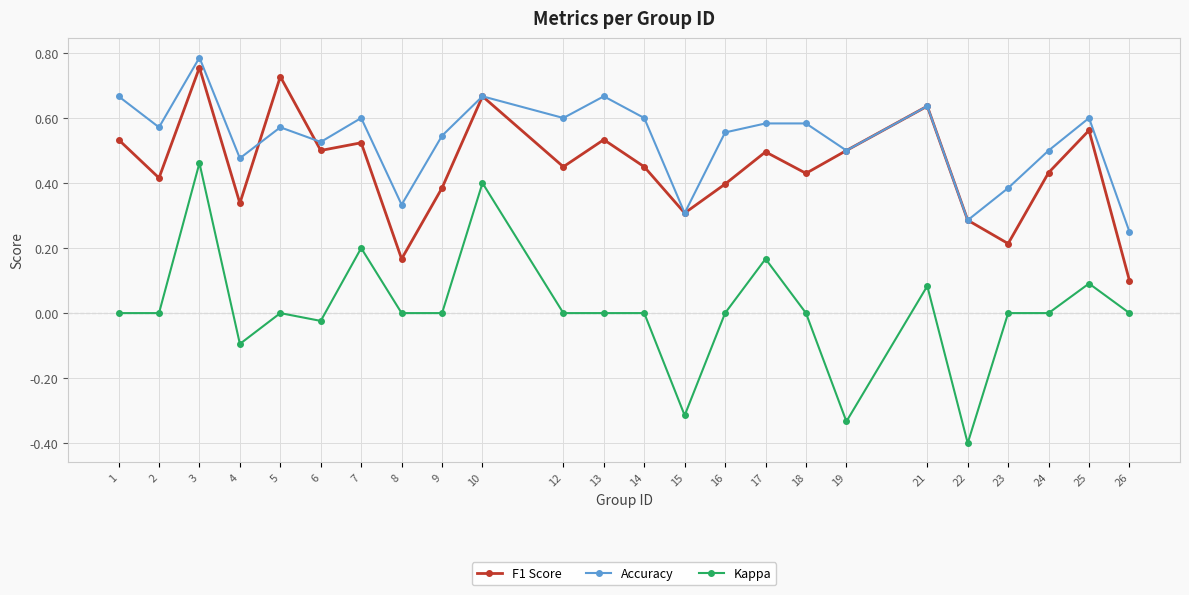

Is it true that Kappa equals 0.1 at 25?

True